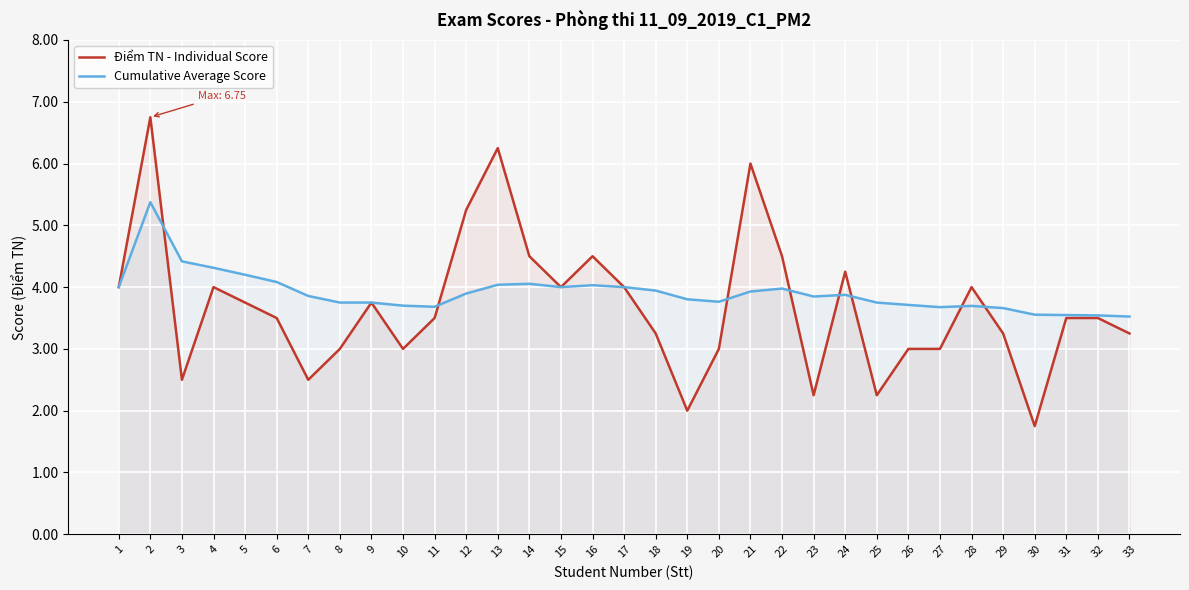

Where does the Điểm TN - Individual Score series first go above 3?

1